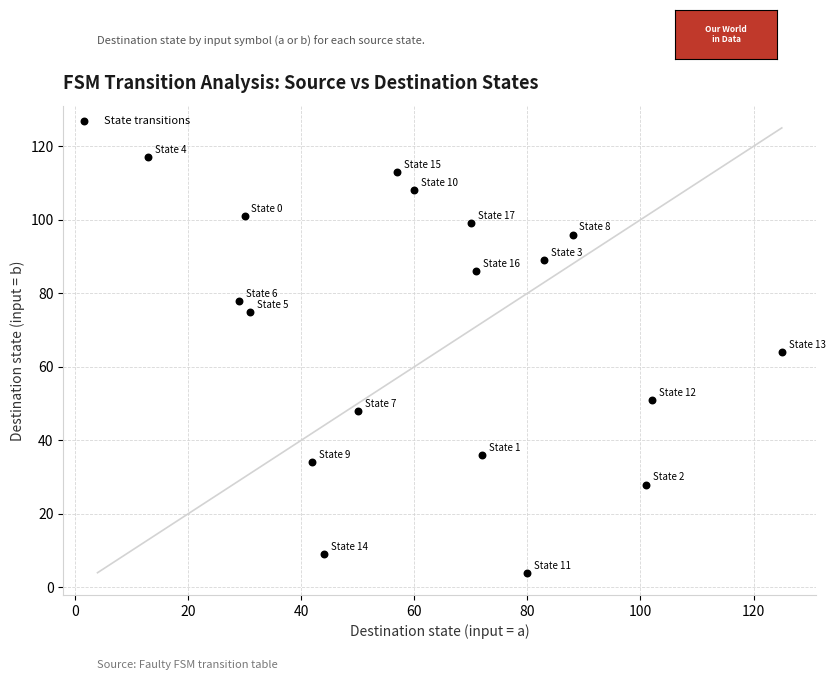

What Y value in the scatter plot is closest to 60?

64